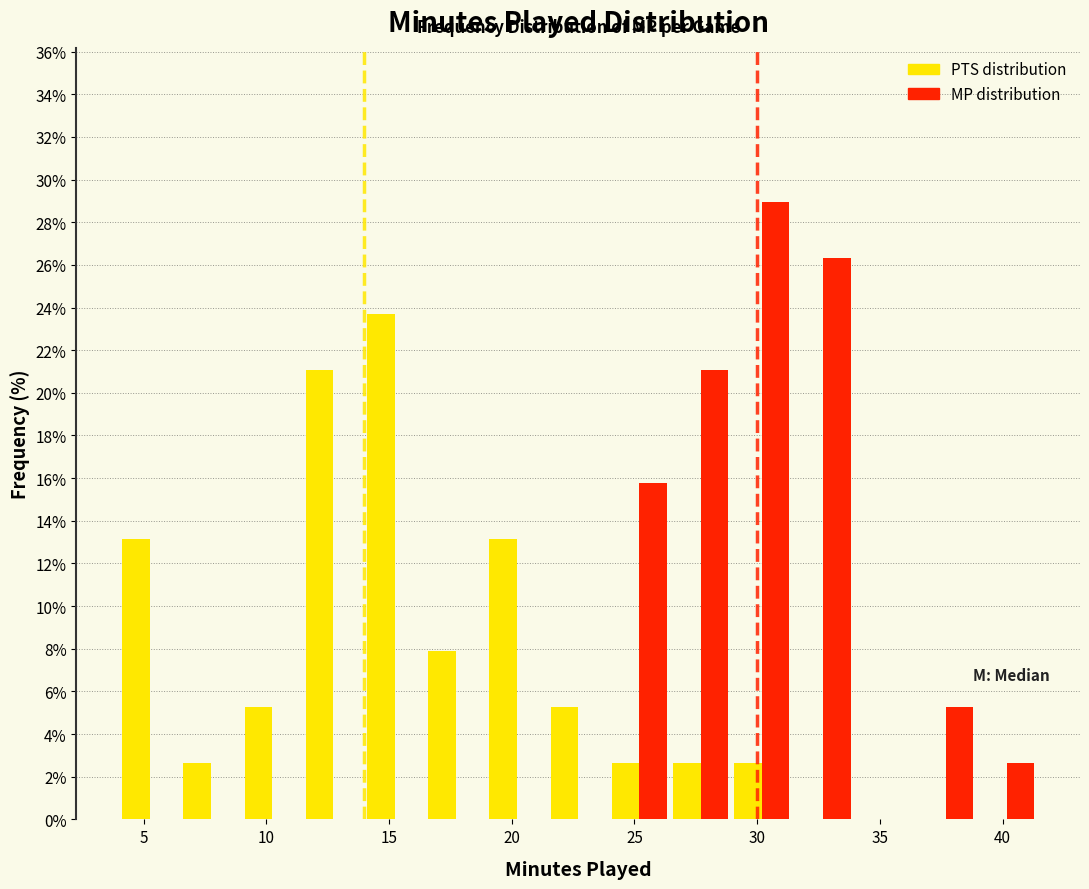

Reading left to right, transcribe this chart: for each range on the x-axis, give the height of each series' bar. Neither the bar edges nor the heights are printed on the chart, so give them approximately, as read against the axes.

4.0 to 6.5: PTS distribution=13.2	MP distribution=0
6.5 to 9.0: PTS distribution=2.6	MP distribution=0
9.0 to 11.5: PTS distribution=5.2	MP distribution=0
11.5 to 14.0: PTS distribution=21.0	MP distribution=0
14.0 to 16.5: PTS distribution=23.6	MP distribution=0
16.5 to 19.0: PTS distribution=7.8	MP distribution=0
19.0 to 21.5: PTS distribution=13.2	MP distribution=0
21.5 to 24.0: PTS distribution=5.2	MP distribution=0
24.0 to 26.5: PTS distribution=2.6	MP distribution=15.8
26.5 to 29.0: PTS distribution=2.6	MP distribution=21.0
29.0 to 31.5: PTS distribution=2.6	MP distribution=29.0
31.5 to 34.0: PTS distribution=0	MP distribution=26.4
34.0 to 36.5: PTS distribution=0	MP distribution=0
36.5 to 39.0: PTS distribution=0	MP distribution=5.2
39.0 to 41.5: PTS distribution=0	MP distribution=2.6